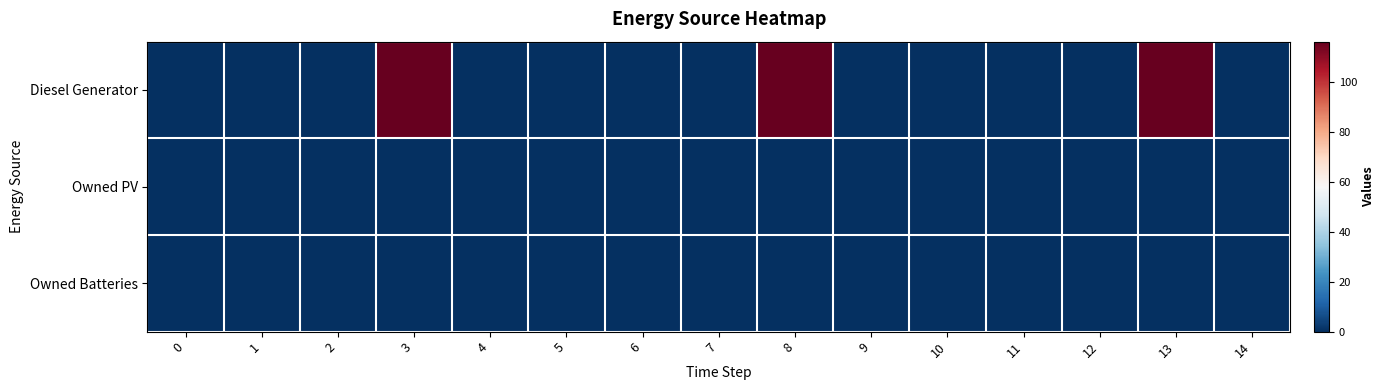

Which series has the largest range (max minus min)?

Diesel Generator